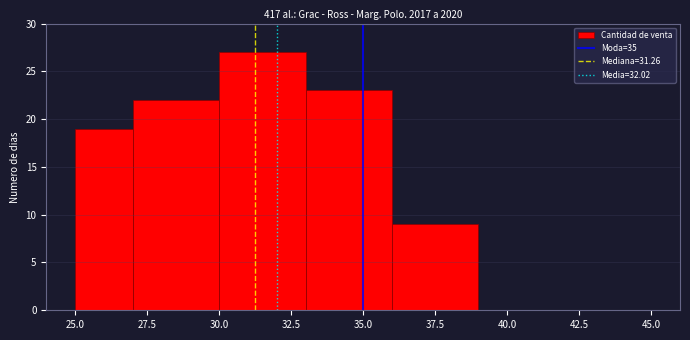

What is the height of the bar covering 25 to 27 on the x-axis? The values are not printed on the chart, so give them approximately, as read against the axis.

19